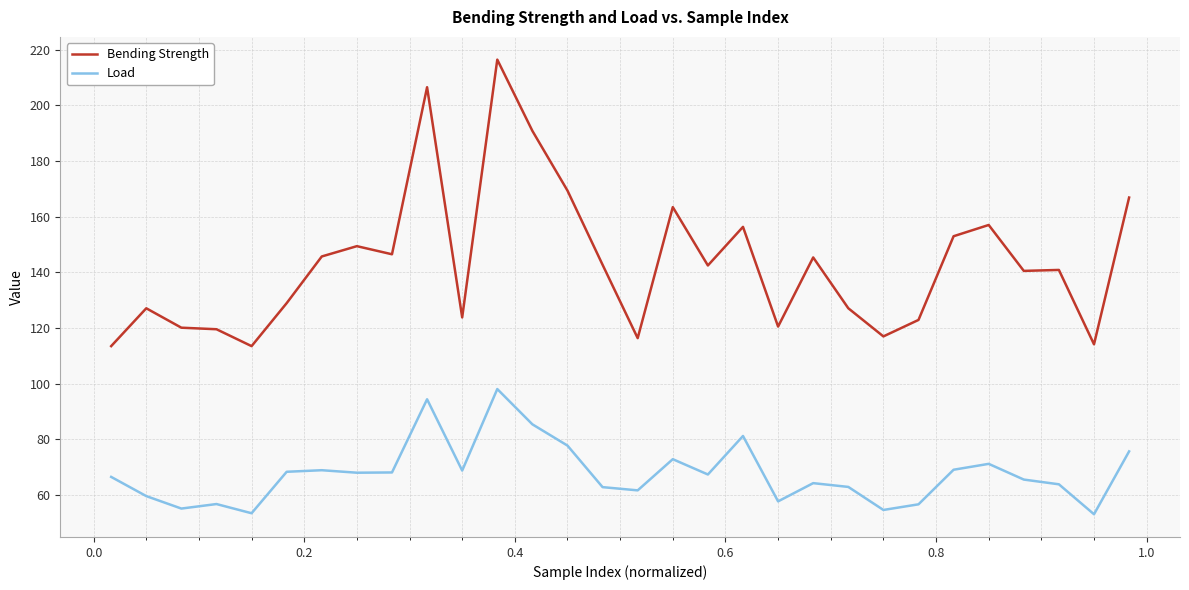

List the series in order of their peak value, highest first.

Bending Strength, Load